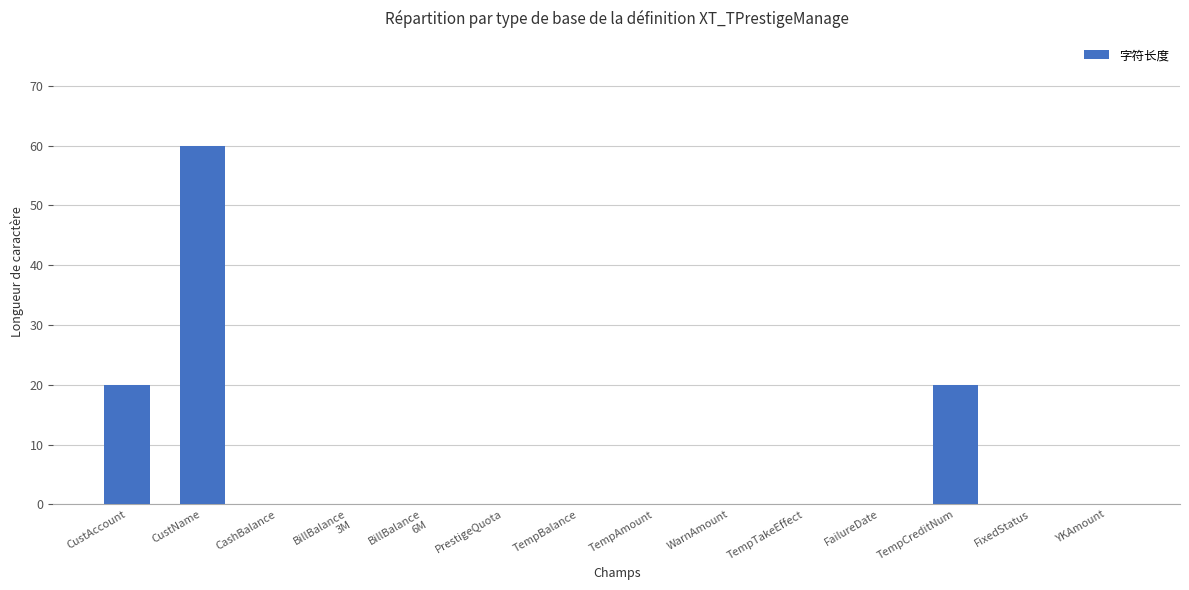

Which has a higher value, CustAccount or YKAmount?

CustAccount